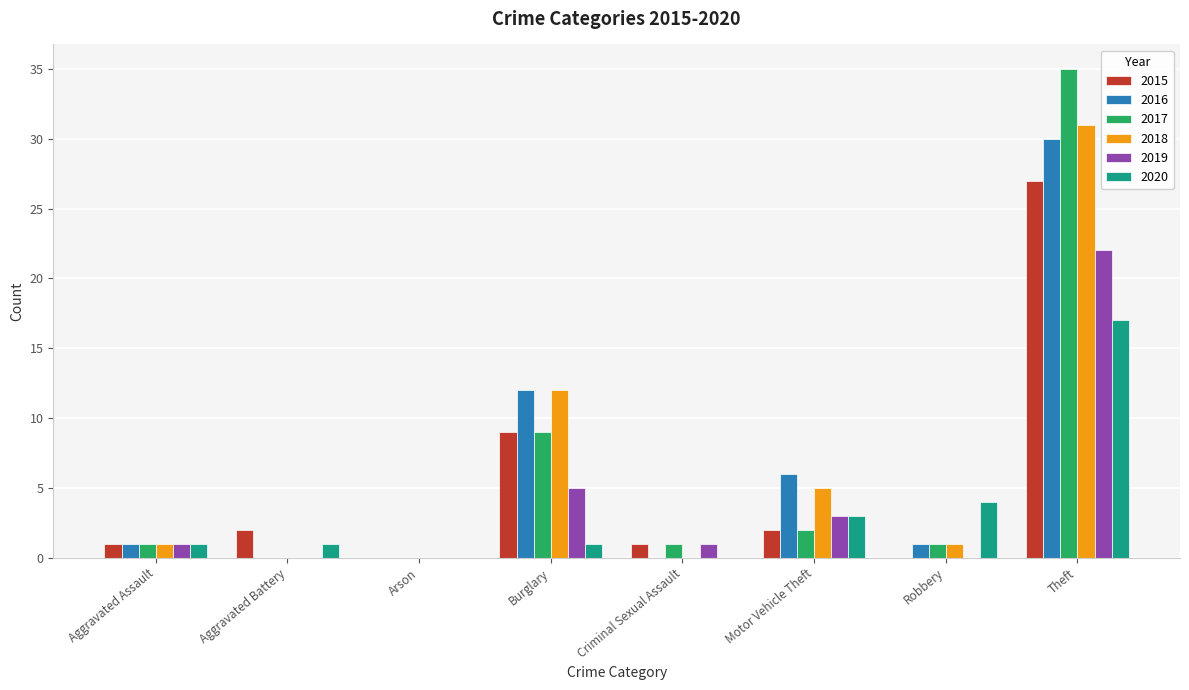

The 2016 series shows 18 at Arson. True or false?

False